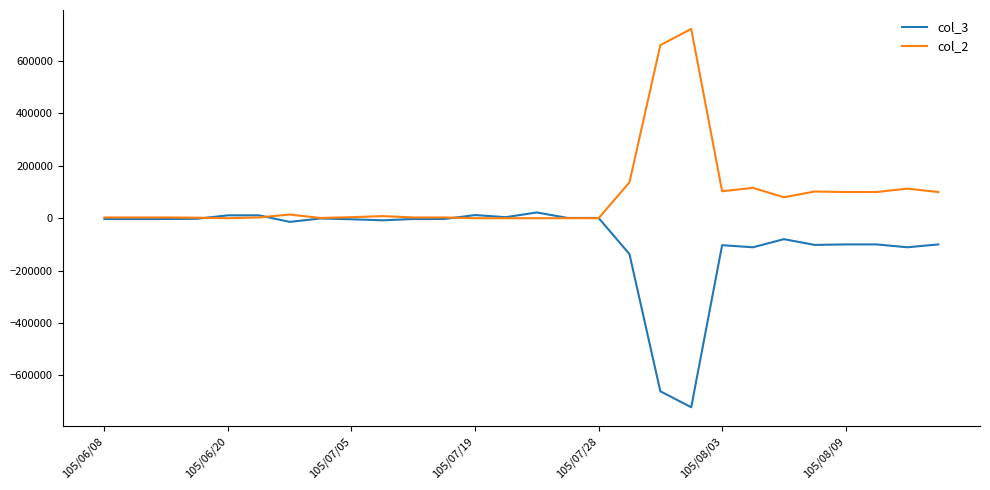

How many values in the col_3 series exceed -3000?

9